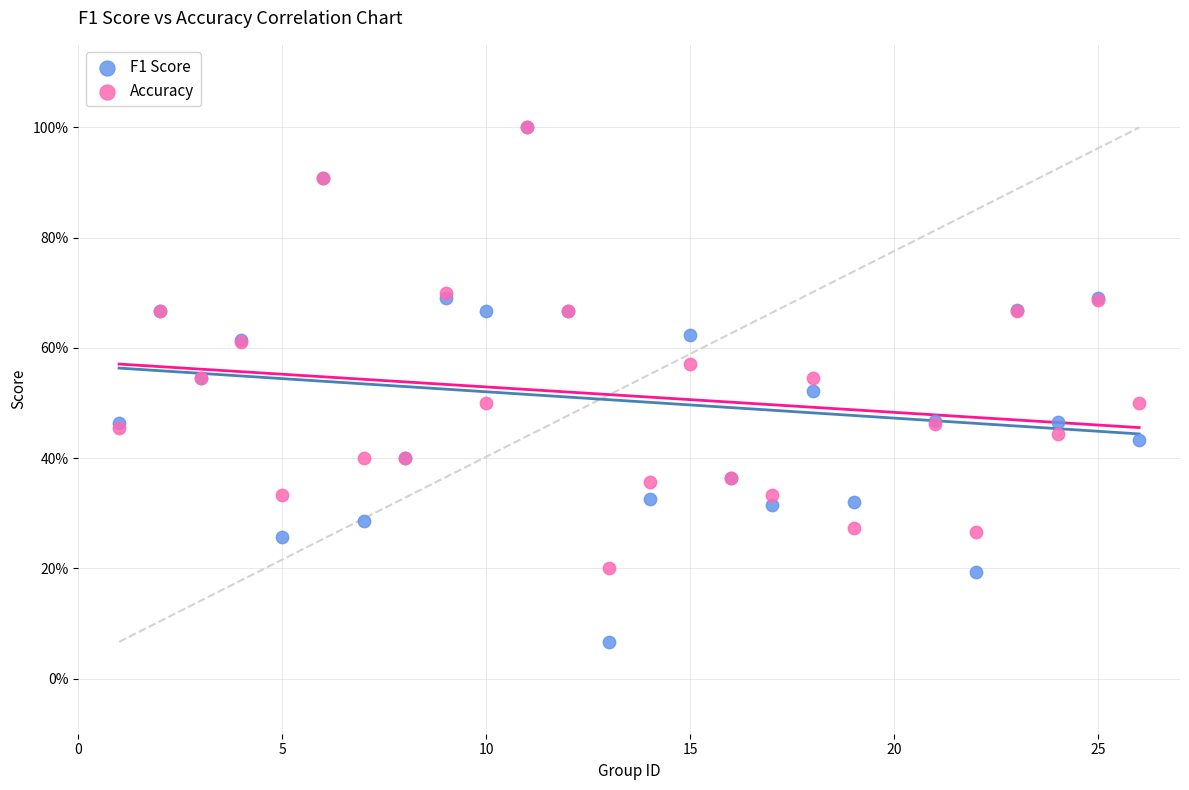

Which series has the widest spread of Y values?

F1 Score